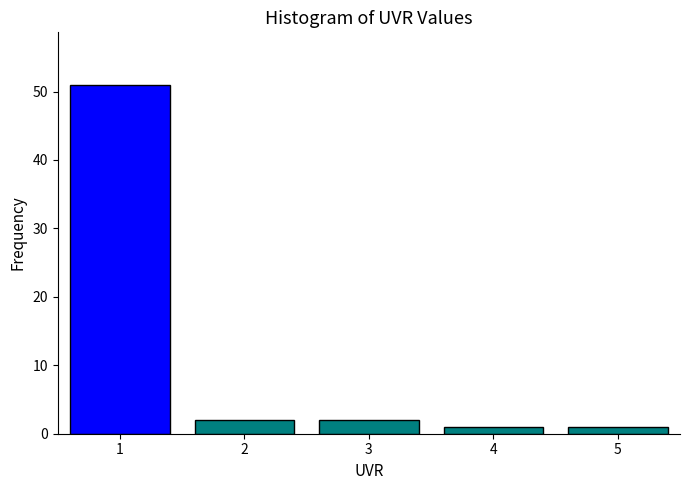

Reading right to left, transcribe all the data shown in this chart.

1	1	2	2	51